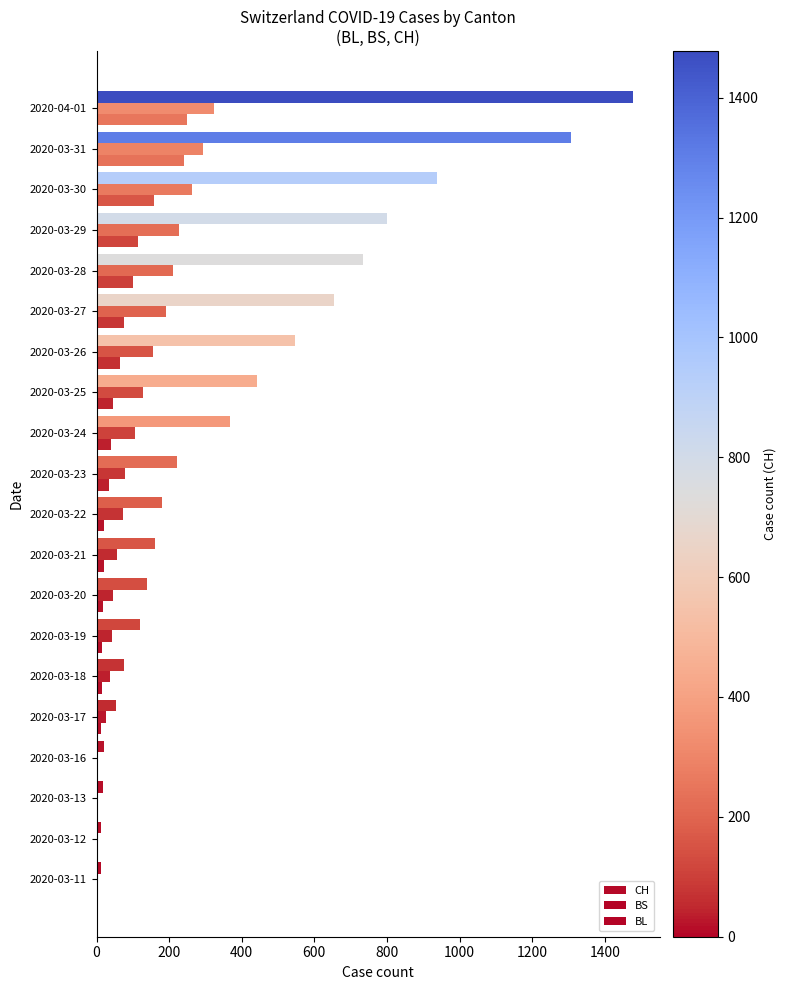

Reading left to right, list all the values displayed in this chart.

CH: 11	12	17	21	54	75	119	138	160	181	222	368	443	546	654	734	800	938	1307	1478
BS: 4	4	4	4	25	36	44	46	57	73	78	105	128	155	191	211	228	263	292	323
BL: 2	2	2	5	13	16	16	18	21	21	35	40	46	65	76	100	115	158	242	249